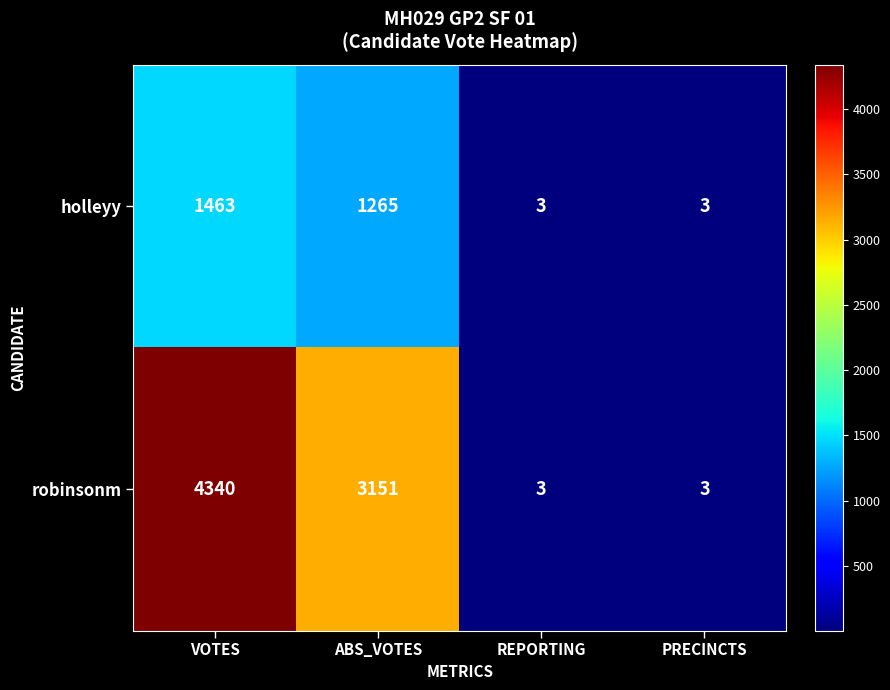

Is it true that holleyy equals 3 at REPORTING?

True